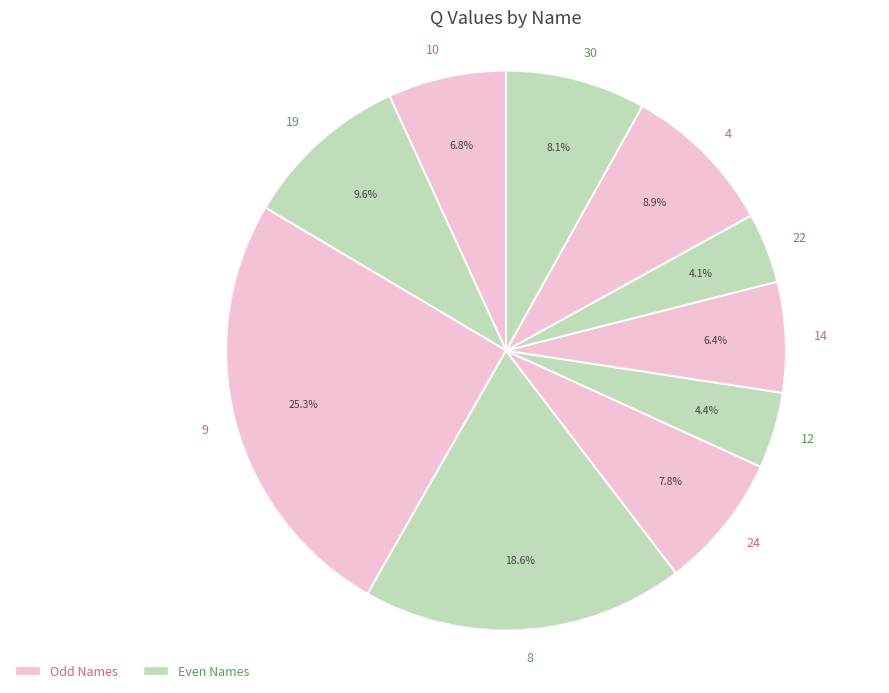

Is there any slice that represents more than half of the pie?

No